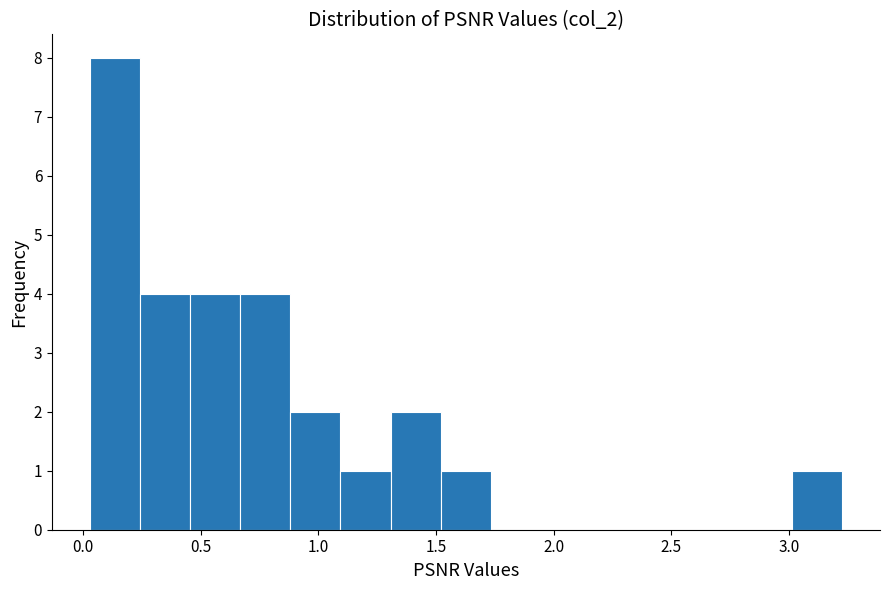

How tall is the bar that spans 1.10 to 1.30 on the x-axis? Neither the bar edges nor the heights are printed on the chart, so give them approximately, as read against the axes.

1